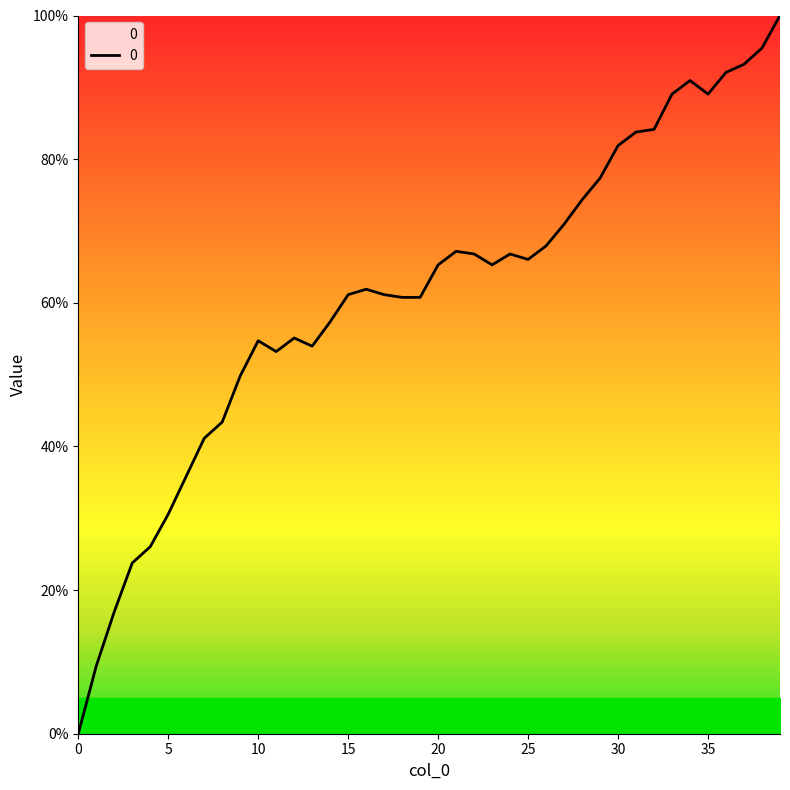

Does the chart display data point markers on the line(s)?

No